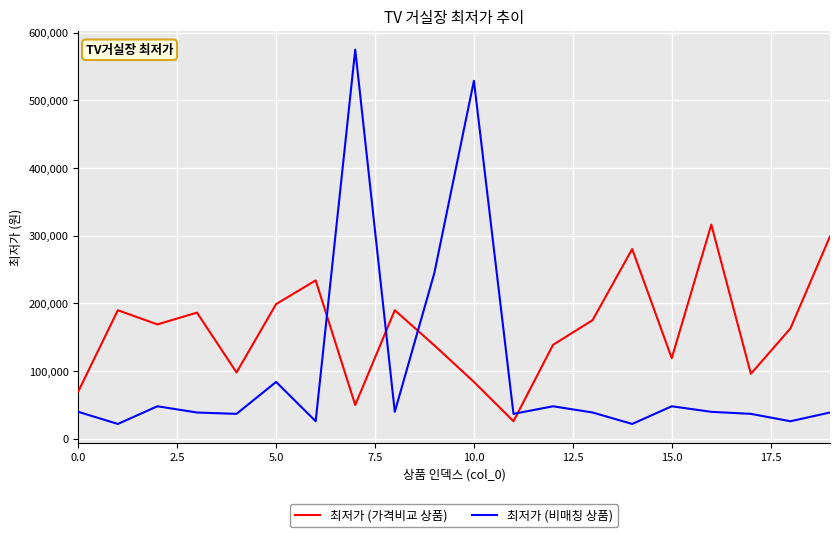

What are all the series names shown in the legend?

최저가 (가격비교 상품), 최저가 (비매칭 상품)